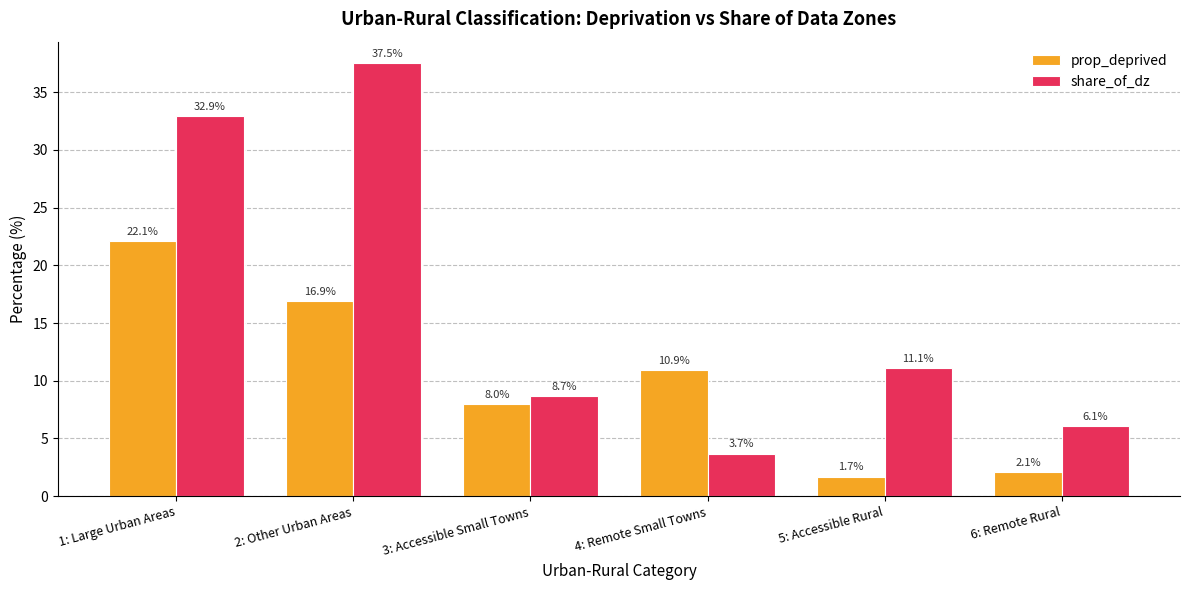

Are the bars horizontal?

No